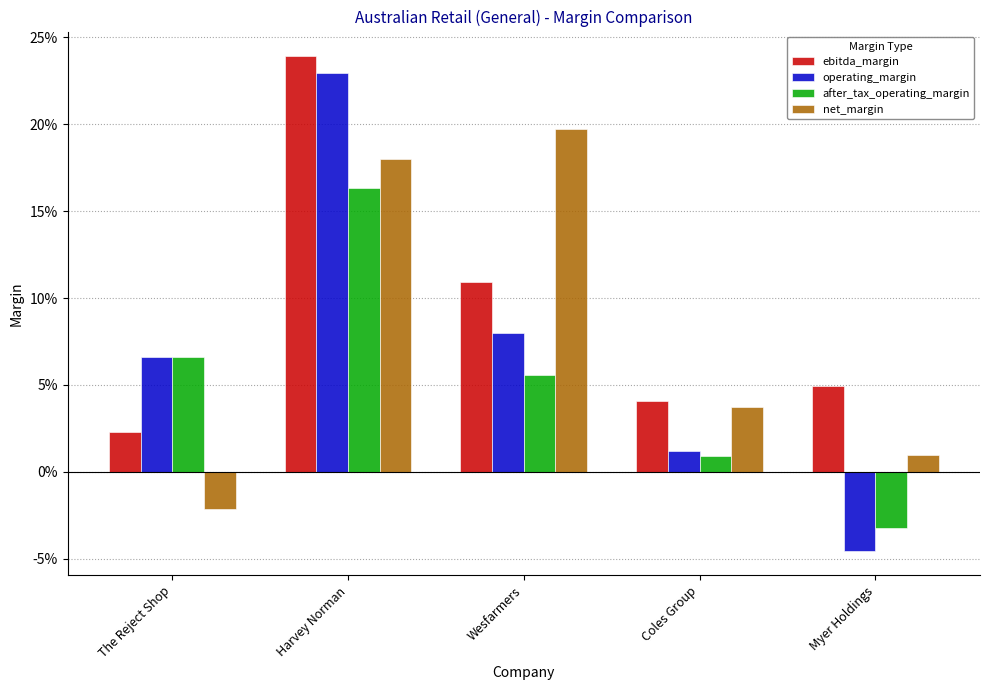

What is the sum of the ebitda_margin values at Harvey Norman and Myer Holdings?

0.3